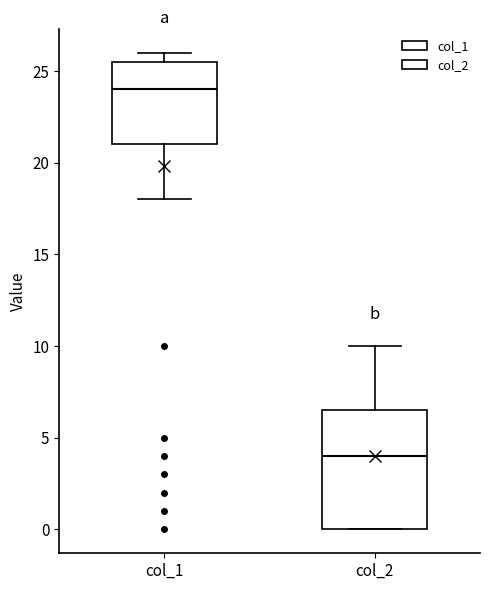

Reading left to right, read every box against the y-axis: the position of its median line, the range the box covers, and the ends of its whiskers. The values are not printed on the chart, so give them approximately, as read against the axis.

col_1: median 24.0, box 21.0 to 25.5, whiskers 18.0 to 26.0
col_2: median 4.0, box 0.0 to 6.5, whiskers 0.0 to 10.0